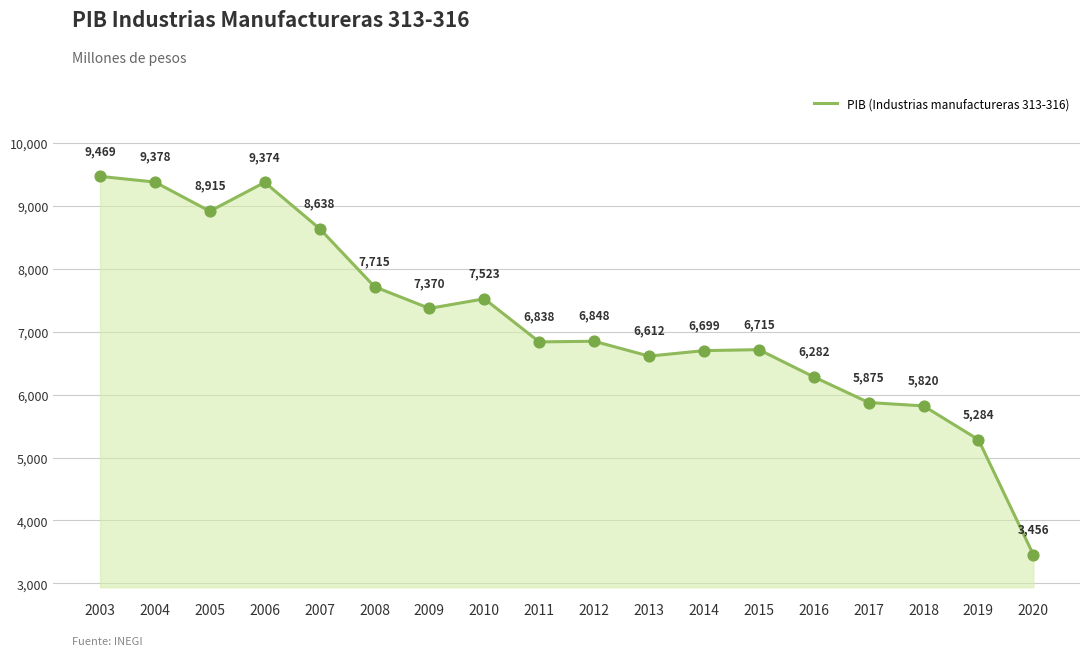

What is the change in value from 2014 to 2018?

-878.7